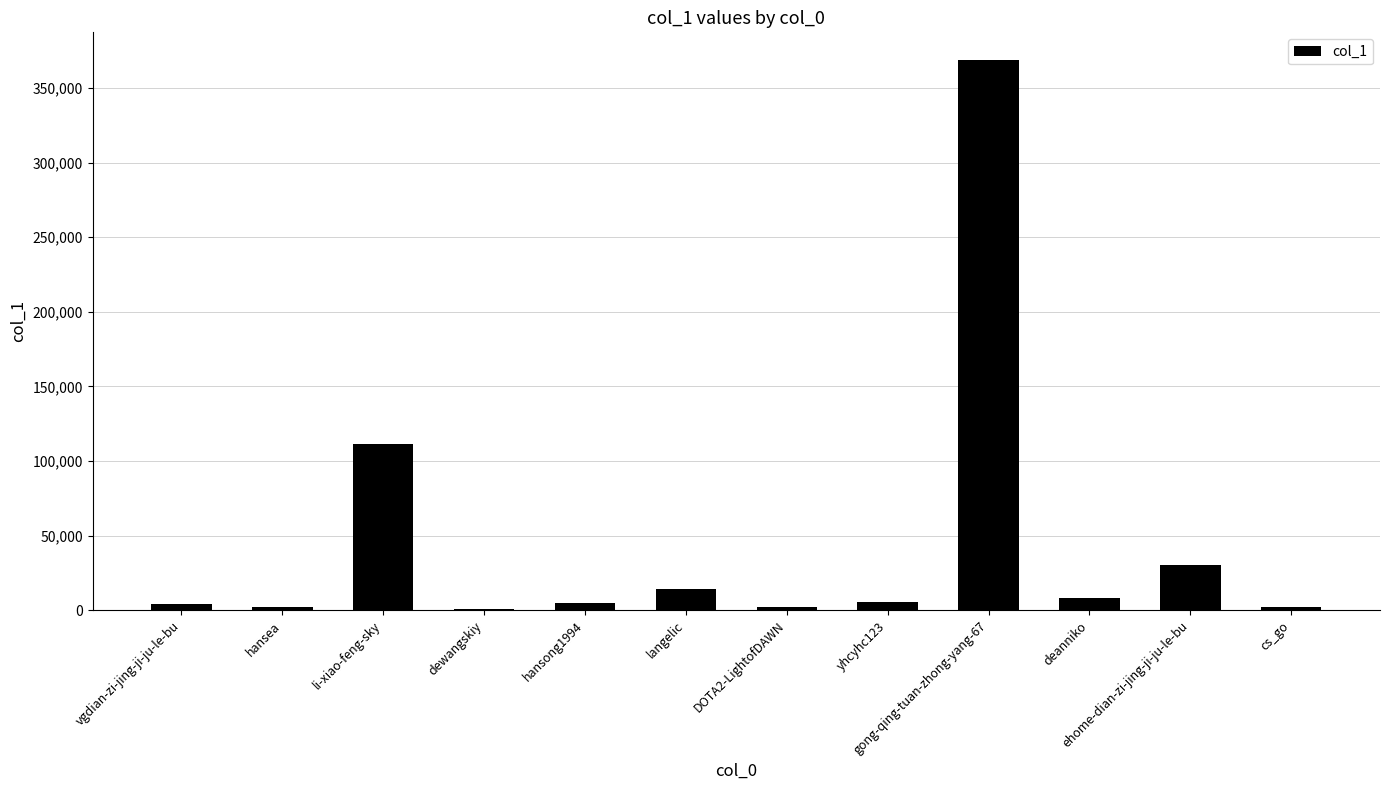

What is the maximum value shown in the chart?

368842